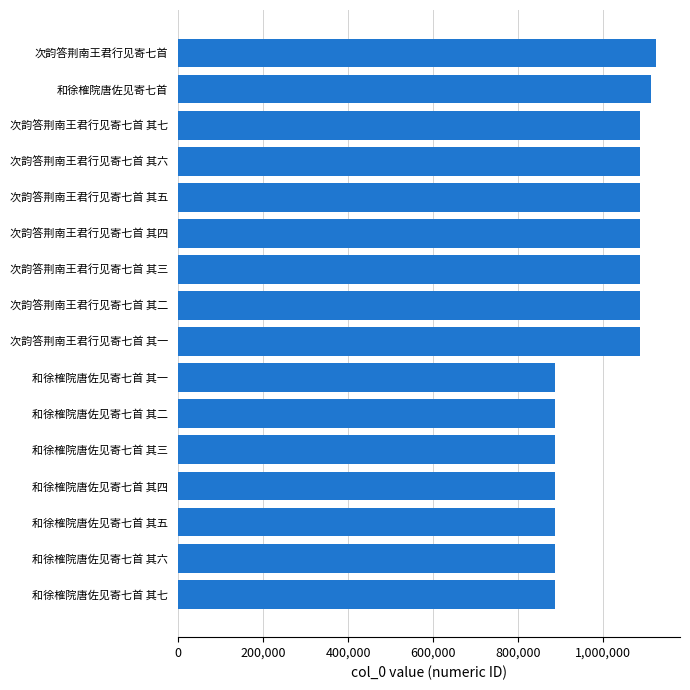

The value at 次韵答荆南王君行见寄七首 其二 is 1087350. True or false?

True